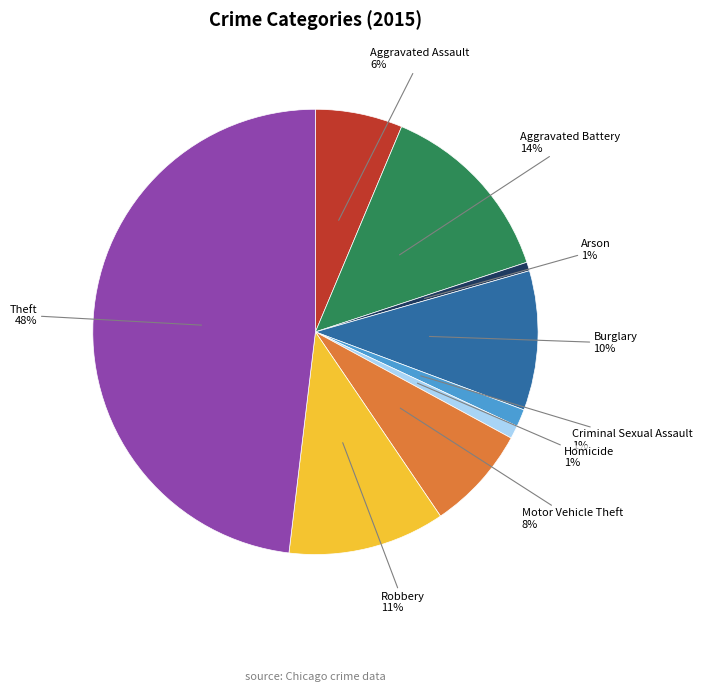

Which has a higher value, Homicide or Aggravated Assault?

Aggravated Assault